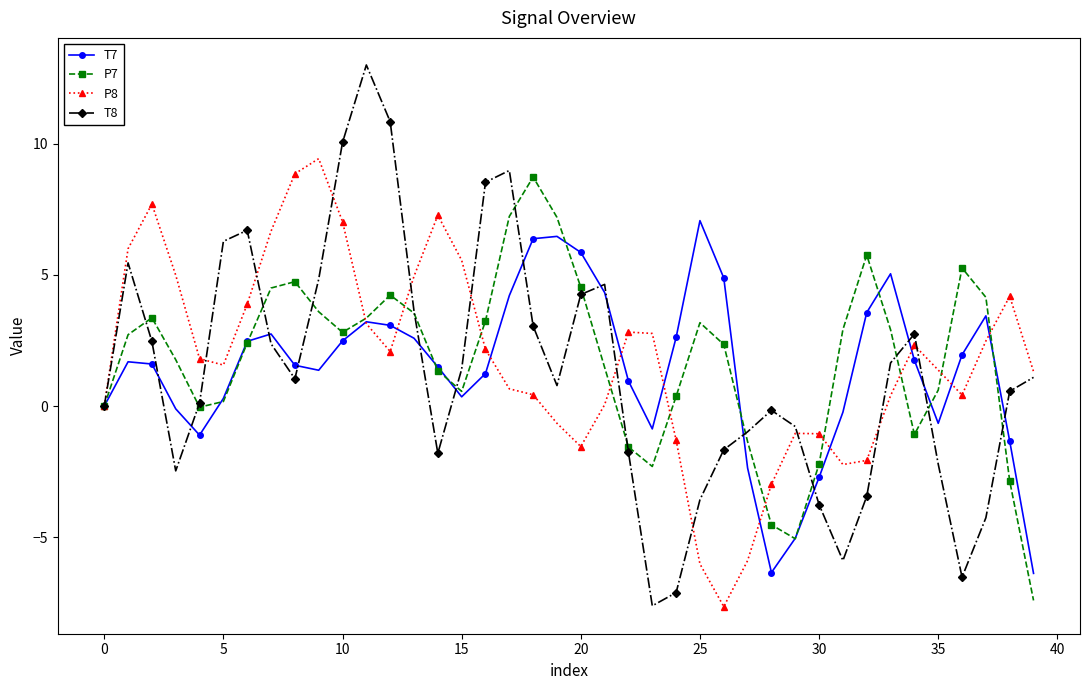

Which series has the largest range (max minus min)?

T8